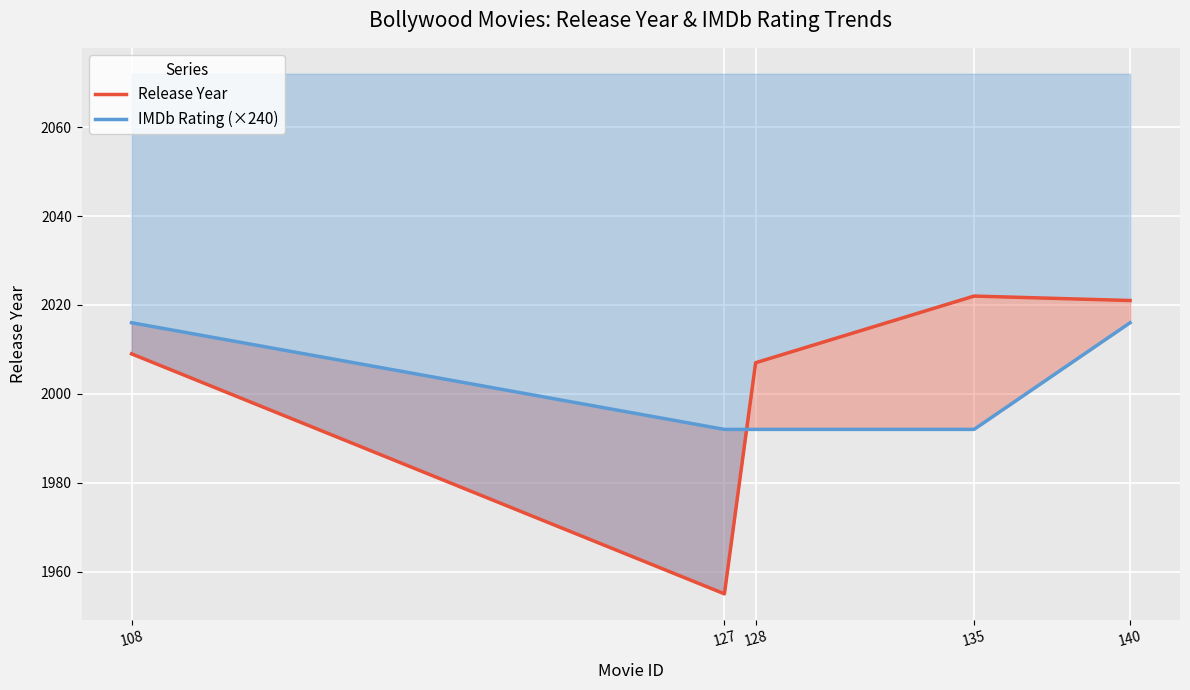

What is the difference between the maximum and minimum values in the Release Year series?

67.0